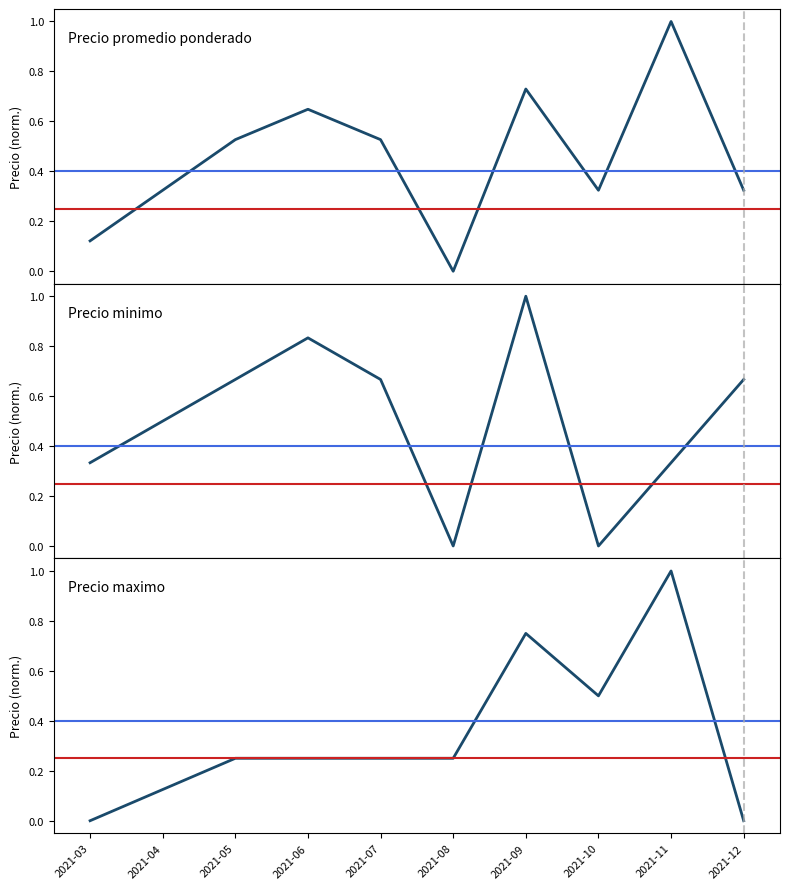

Which series has the largest total across all categories?

Precio minimo